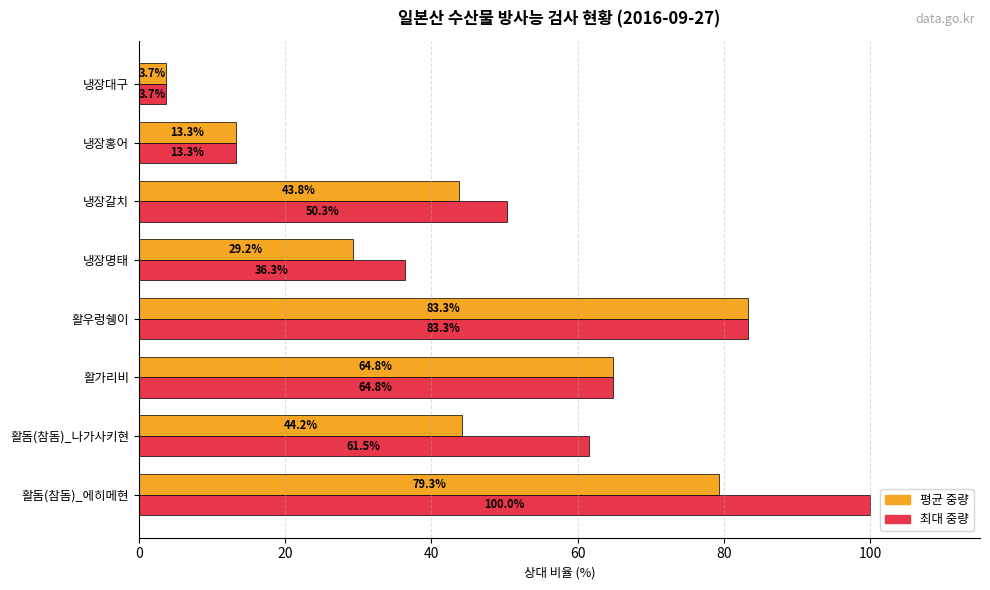

Which series changed the most between 활돔(참돔)_나가사키현 and 냉장명태?

최대 중량